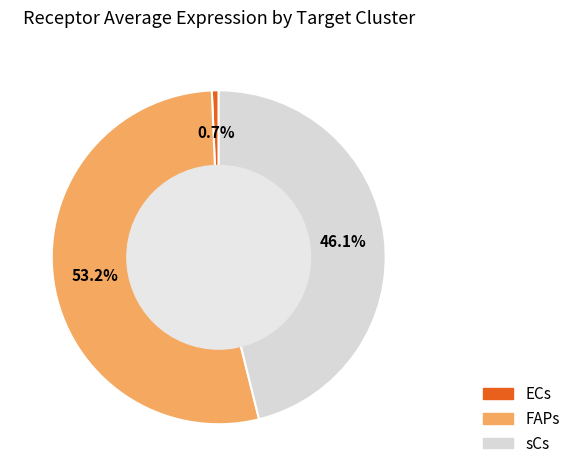

Does any single category account for the majority?

Yes